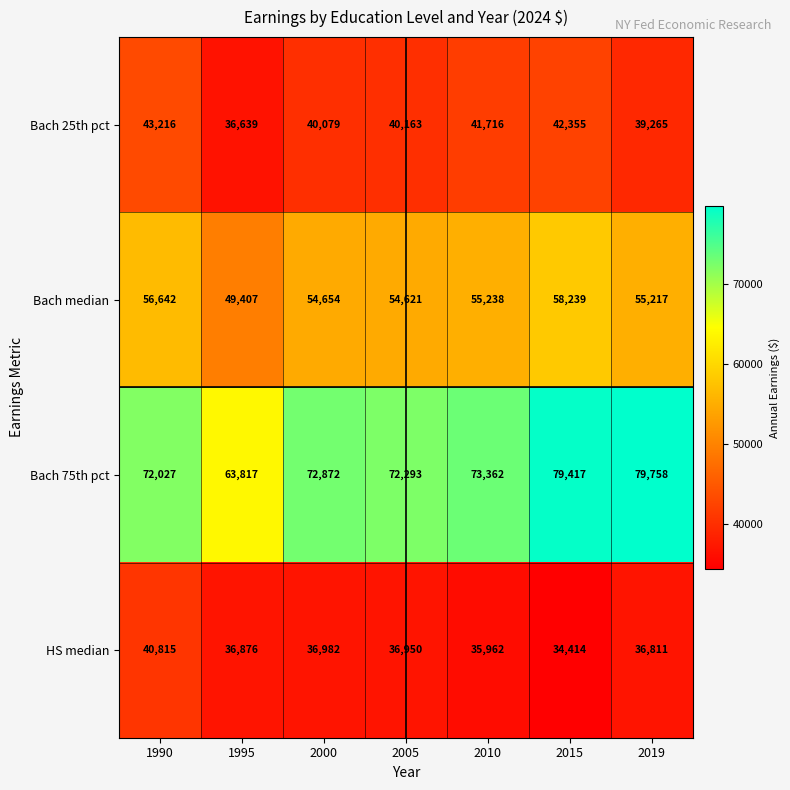

The Bach median series shows 83328 at 1995. True or false?

False